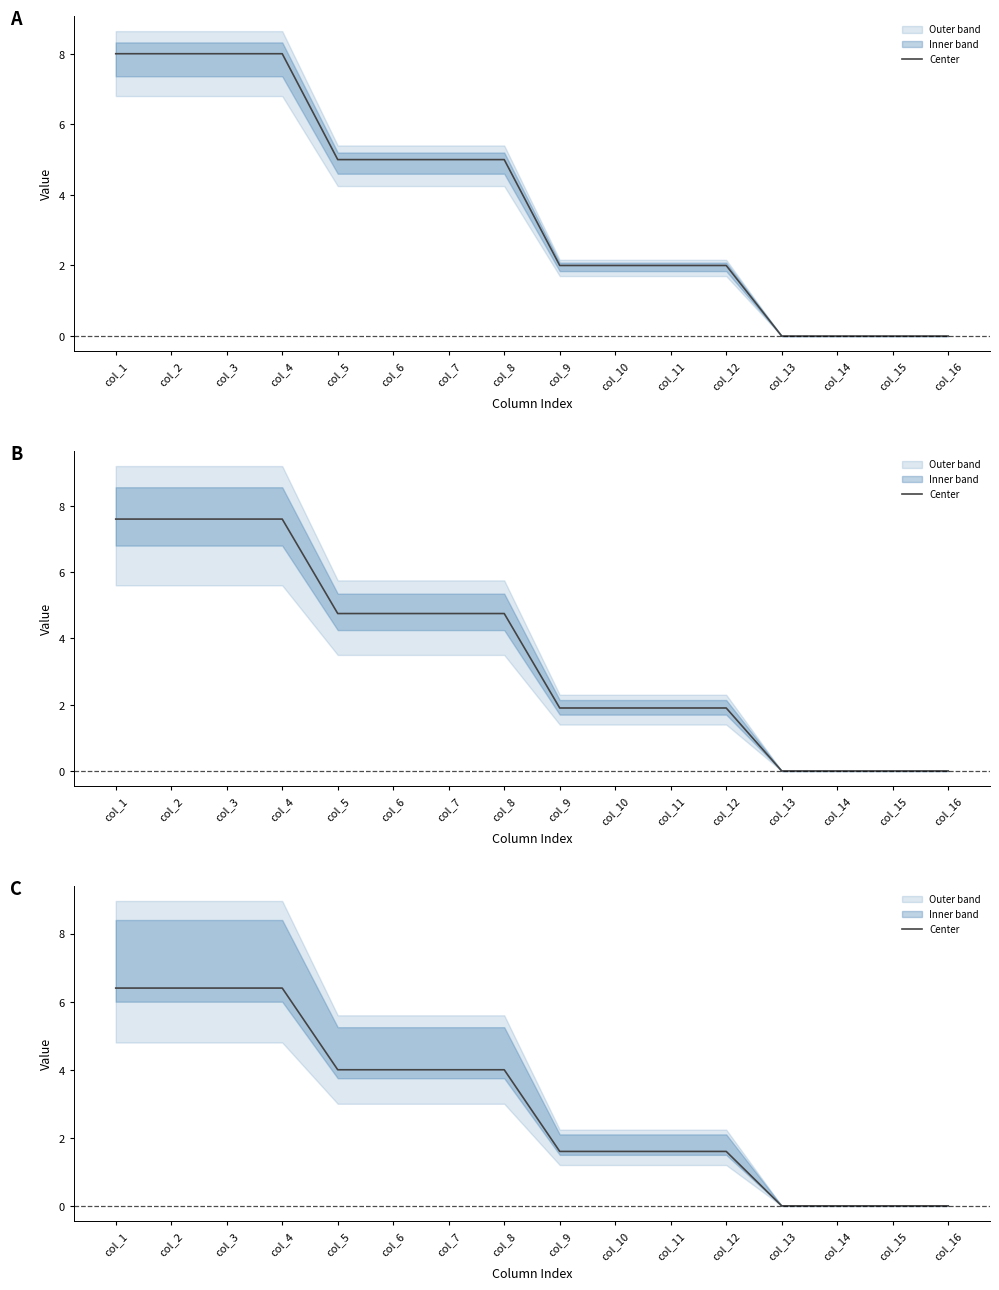

What is the difference between the maximum and second lowest values?

6.4